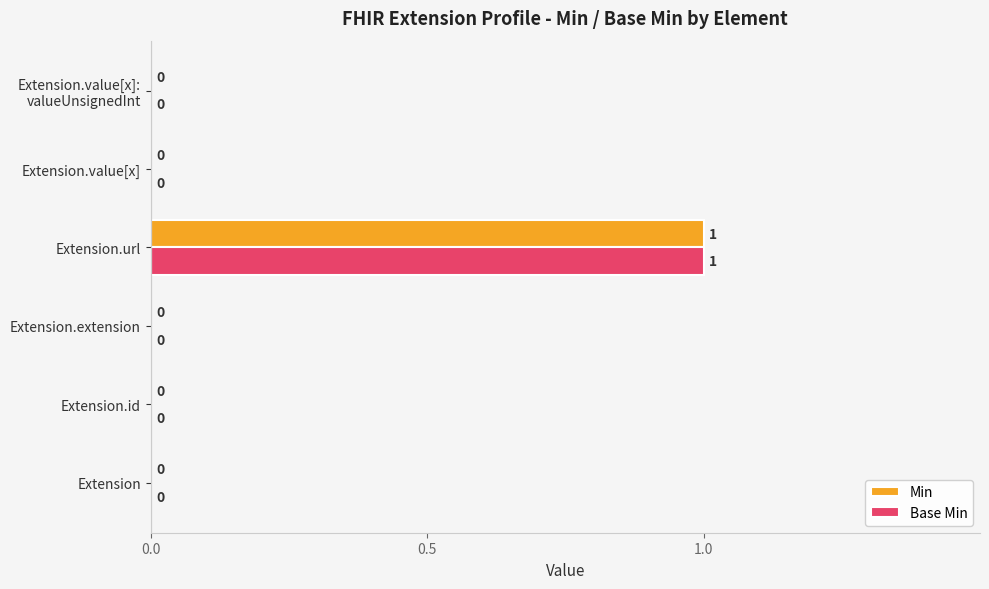

The Min series shows 0 at Extension.value[x]. True or false?

True